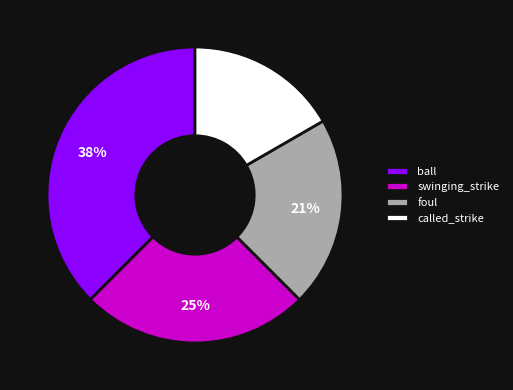

Combined, do called_strike and ball account for over 50%?

Yes